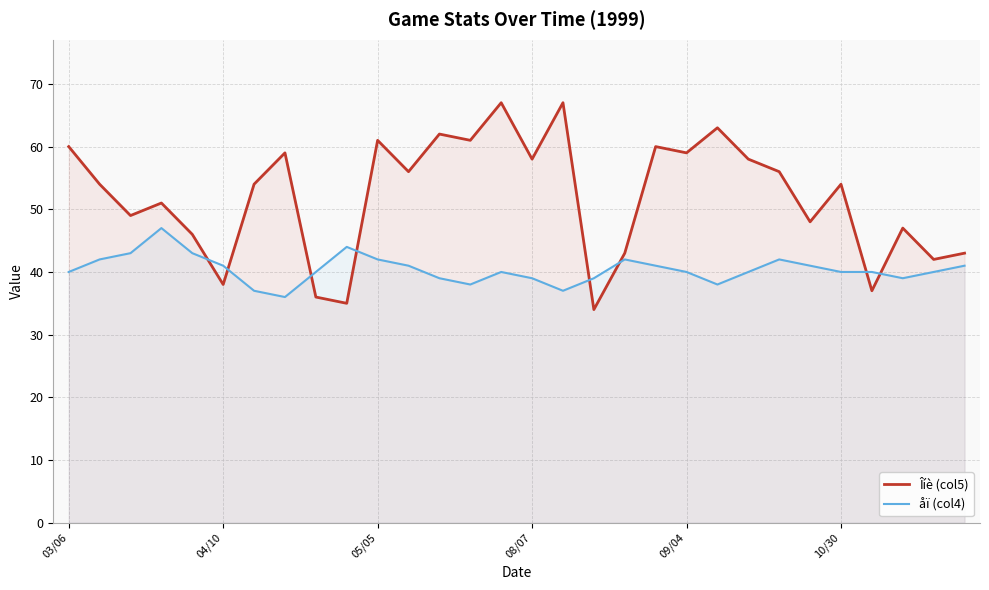

How many values in the åï (col4) series are below 40?

9